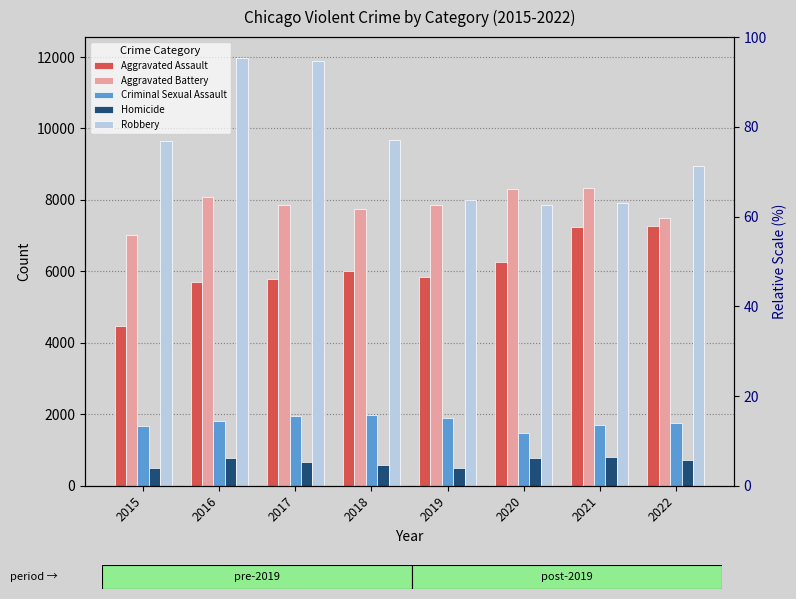

True or false: Robbery has a value of 11960 at 2016.

True